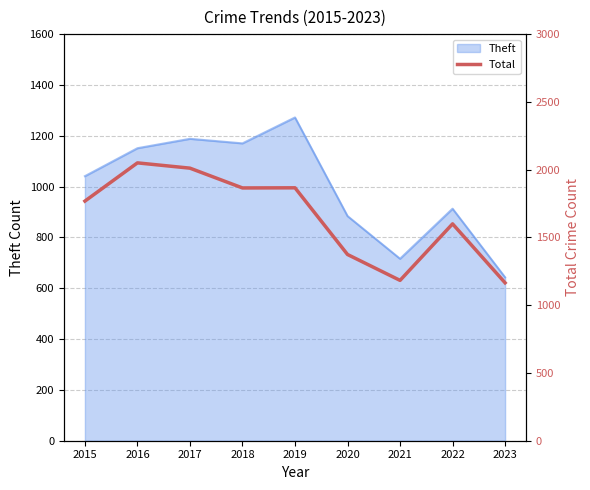

Is it true that Theft equals 884 at 2020?

True